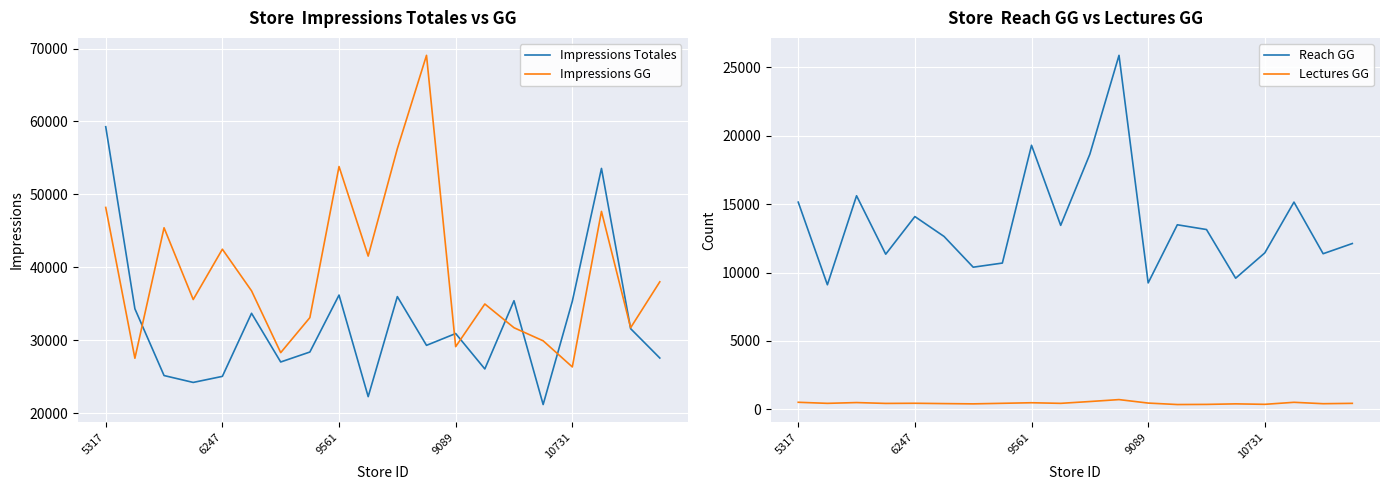

What is the average value of the Reach GG series?

13592